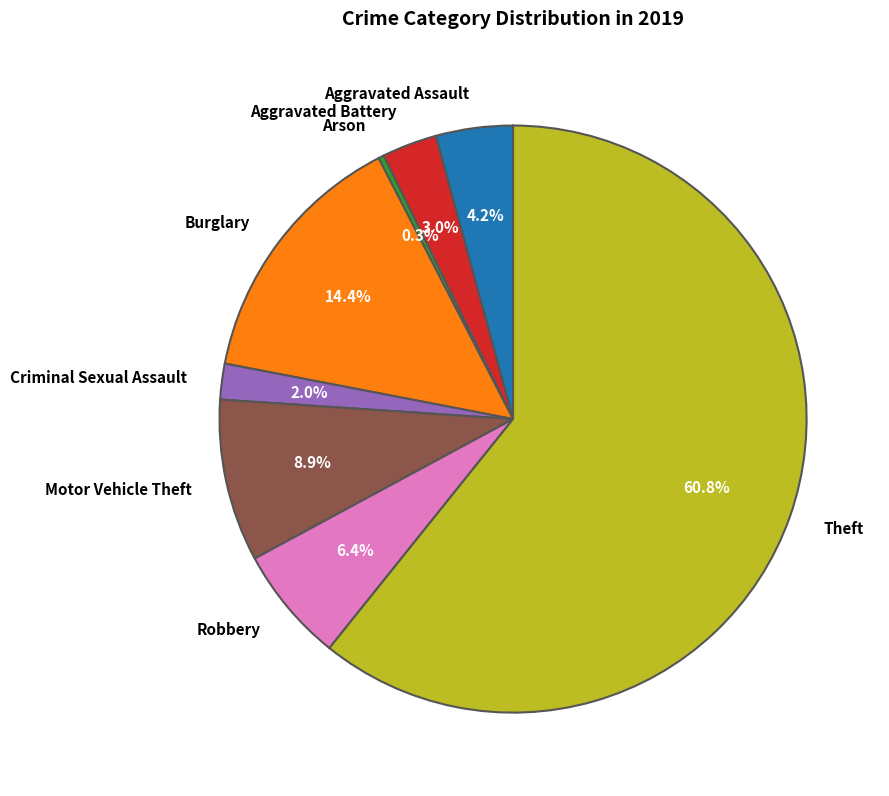

Is the sum of Burglary and Criminal Sexual Assault greater than half?

No